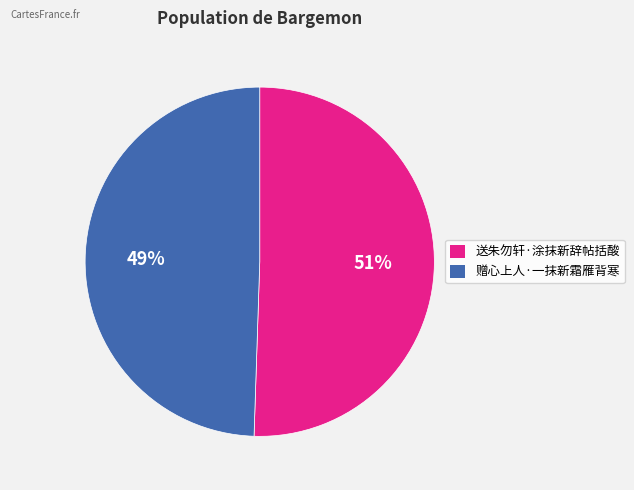

What is the largest slice in the pie chart?

送朱勿轩·涂抹新辞帖括酸